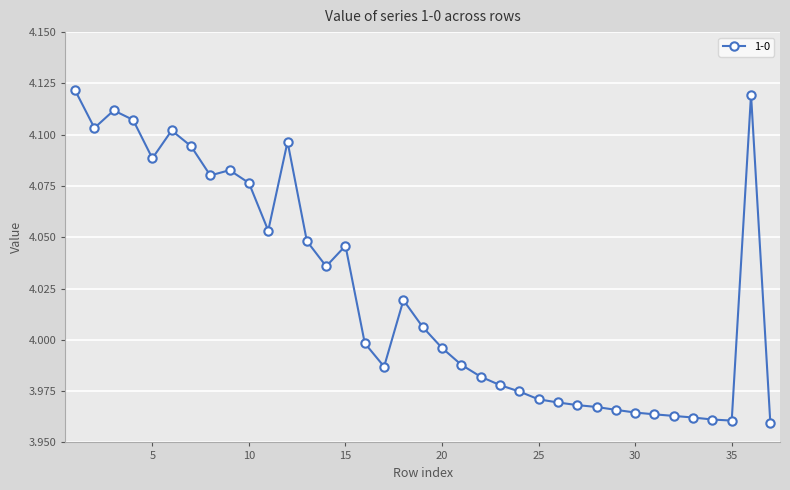

True or false: the data has more than 0 interior local peaks.

True